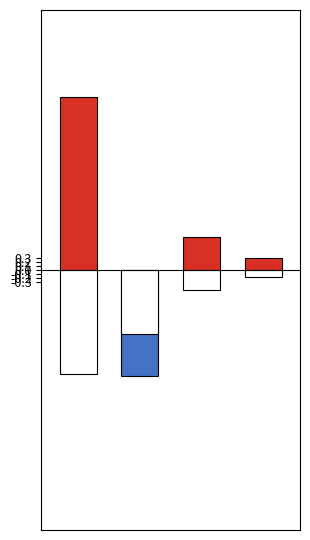

What is the approximate value at 0?

4.5